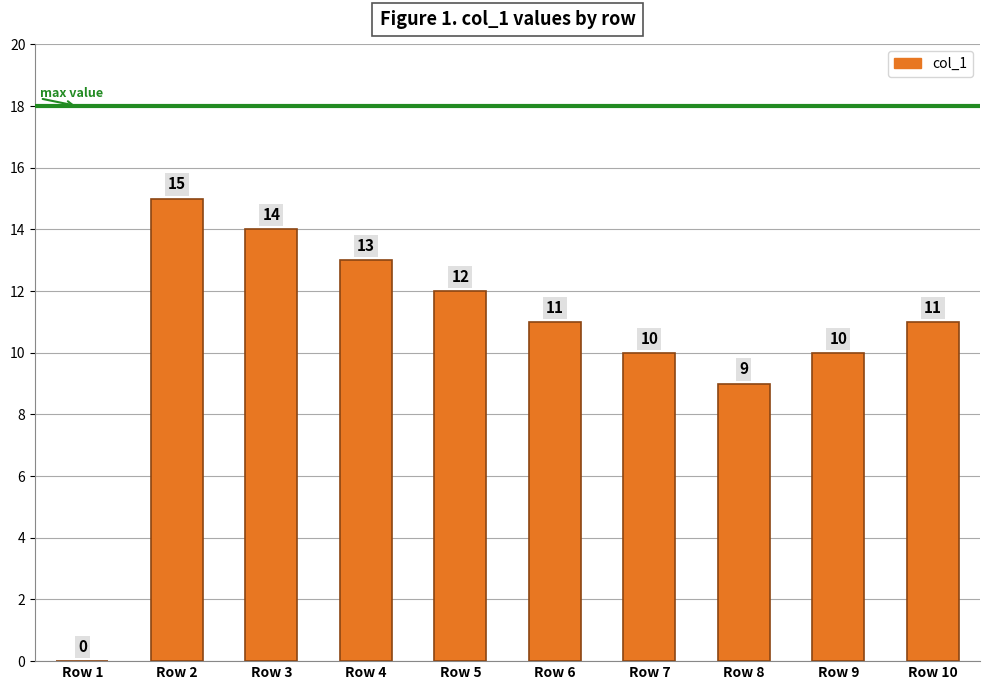

Is it true that the value at Row 8 is 9?

True